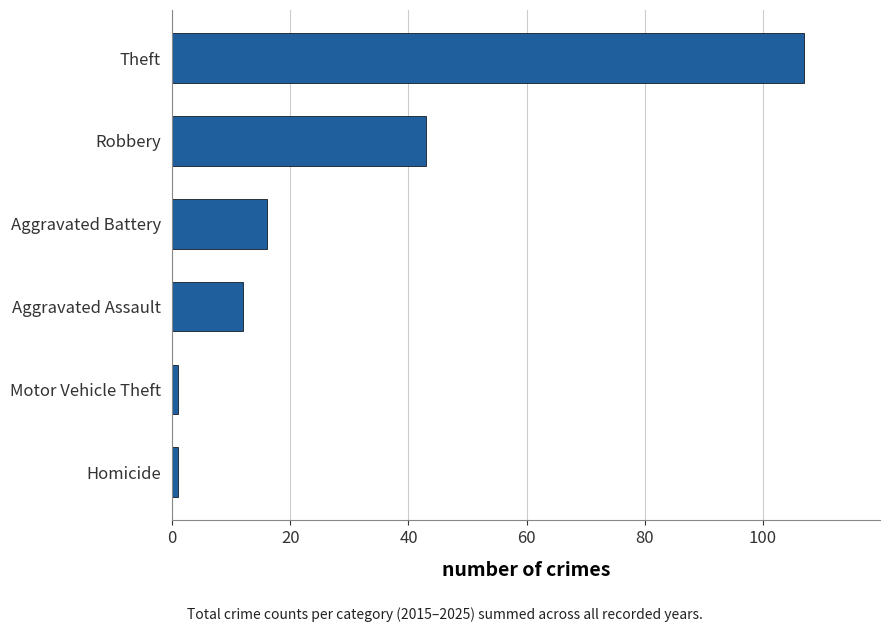

Does the chart contain stacked bars?

No